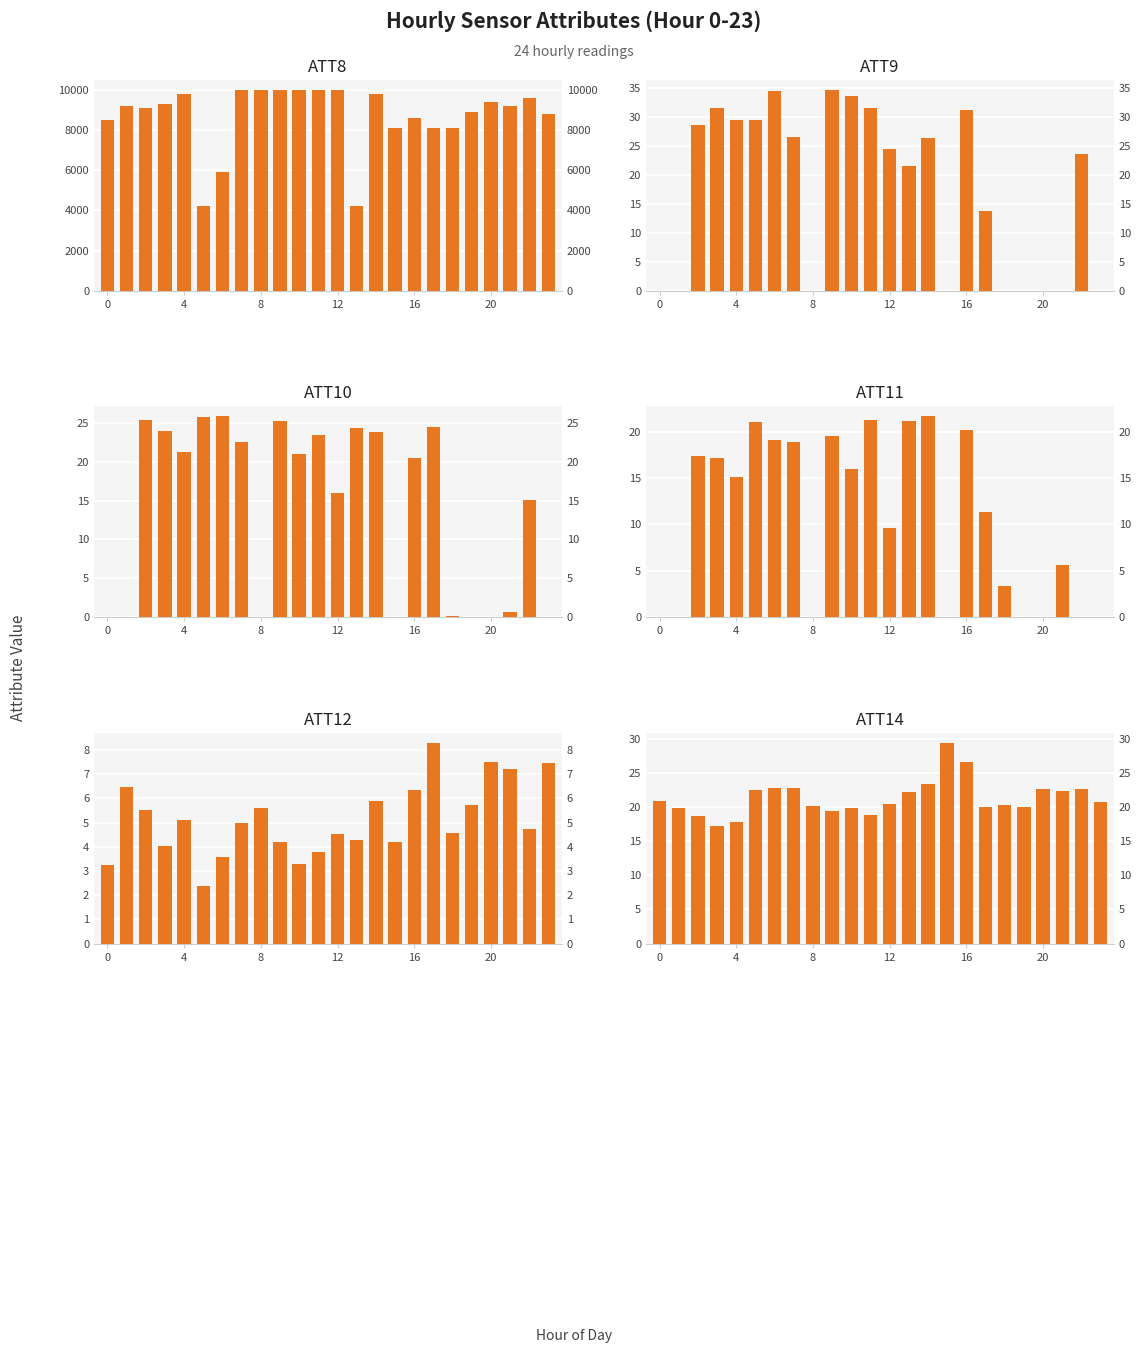

Is it true that ATT12 equals 5.1 at 6?

False